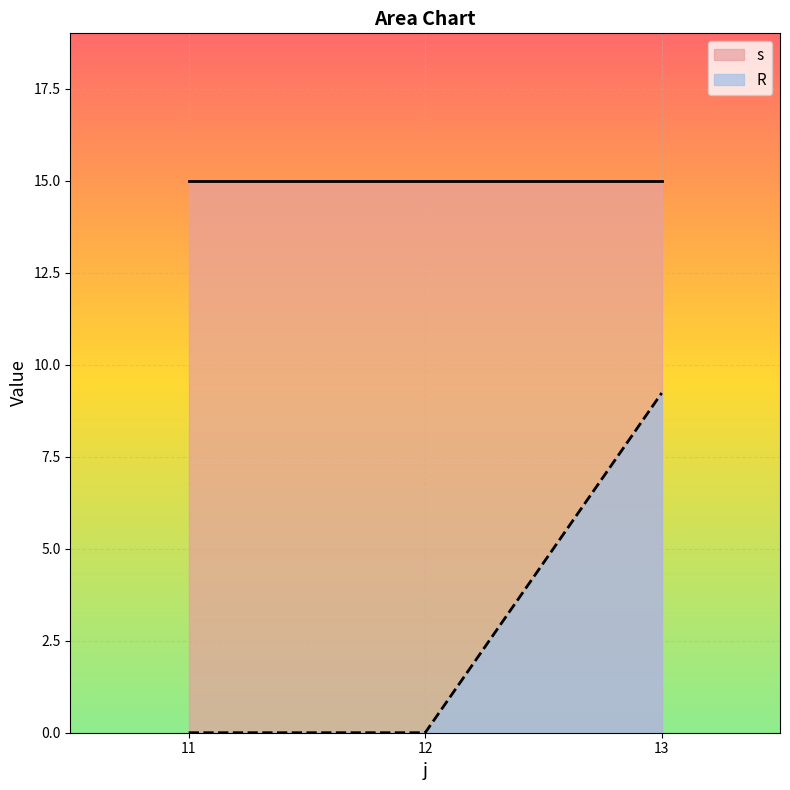

What is the highest value of the s series?

15.0